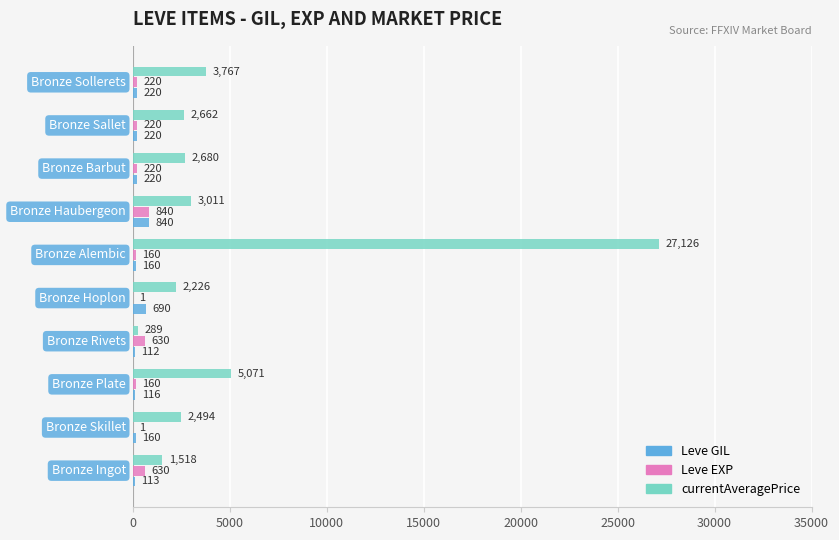

Which series has the largest total across all categories?

currentAveragePrice